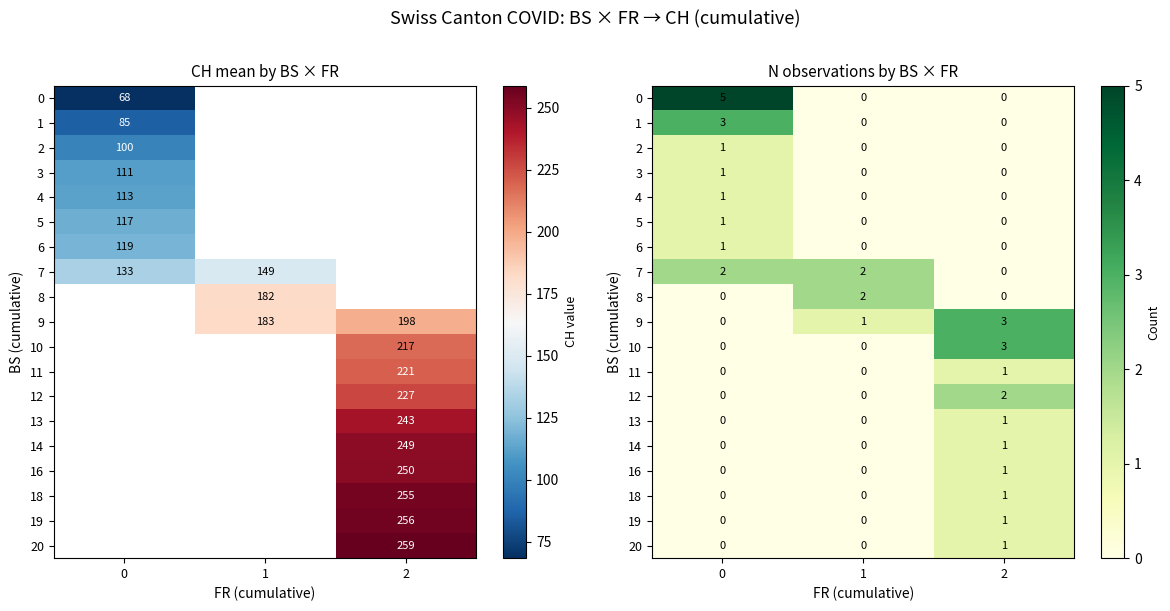

Is the value of 11 at 1 greater than the value of 3 at 1?

No